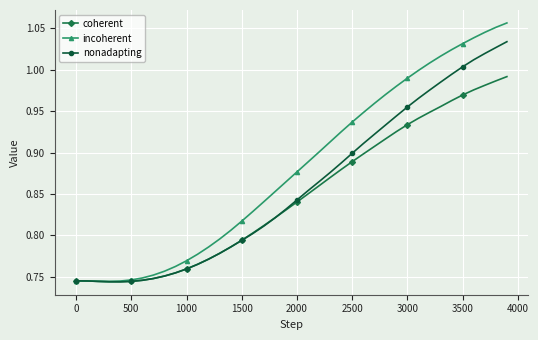

What are all the series names shown in the legend?

coherent, incoherent, nonadapting